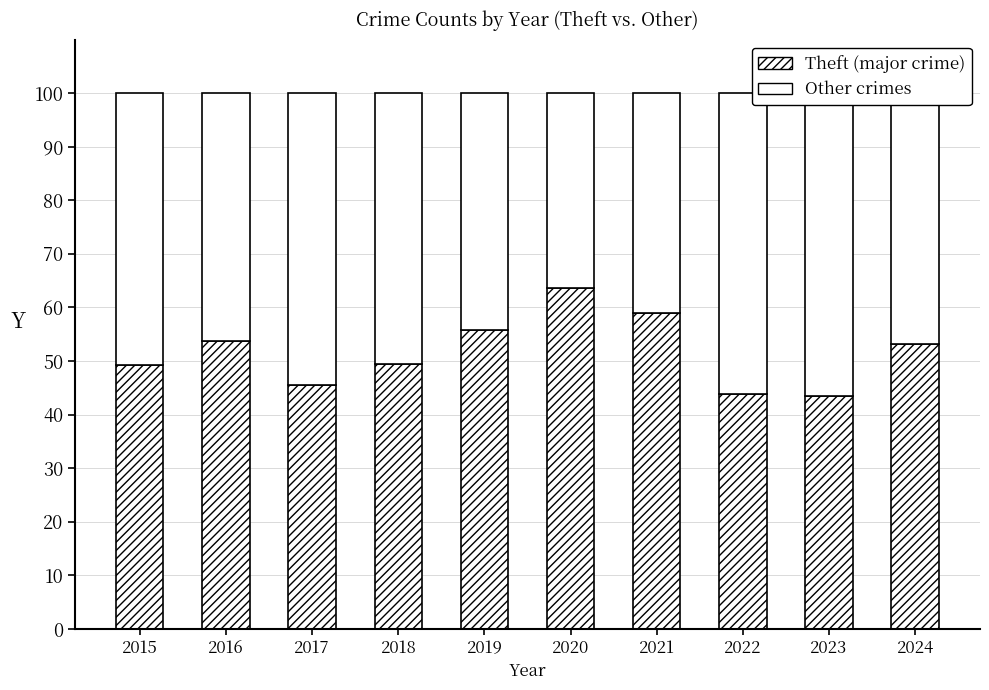

Between 2024 and 2023, which is larger?

2024